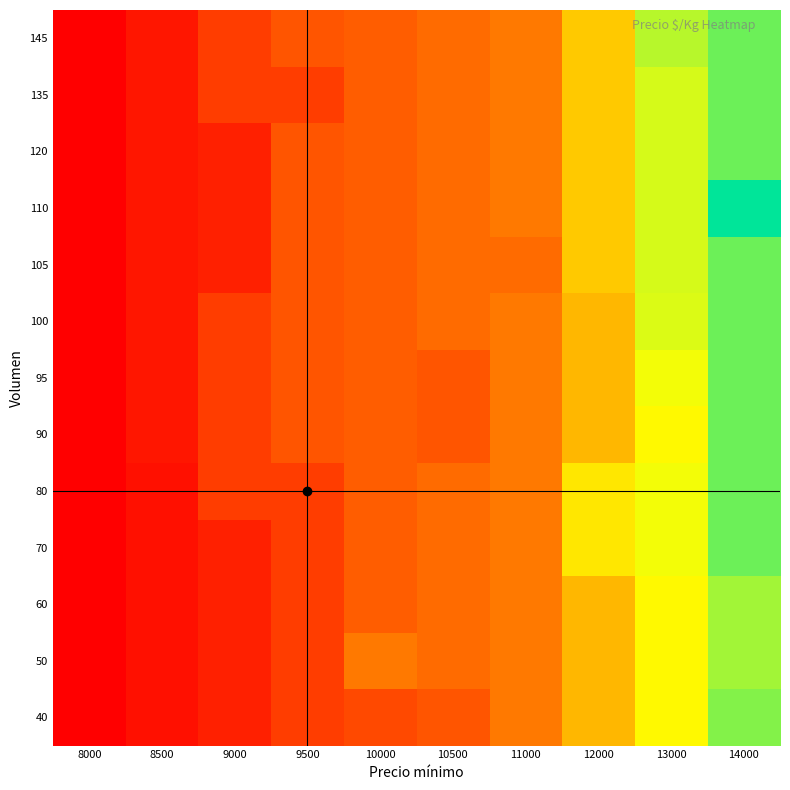

What is the total value across all series at 10500?

1981